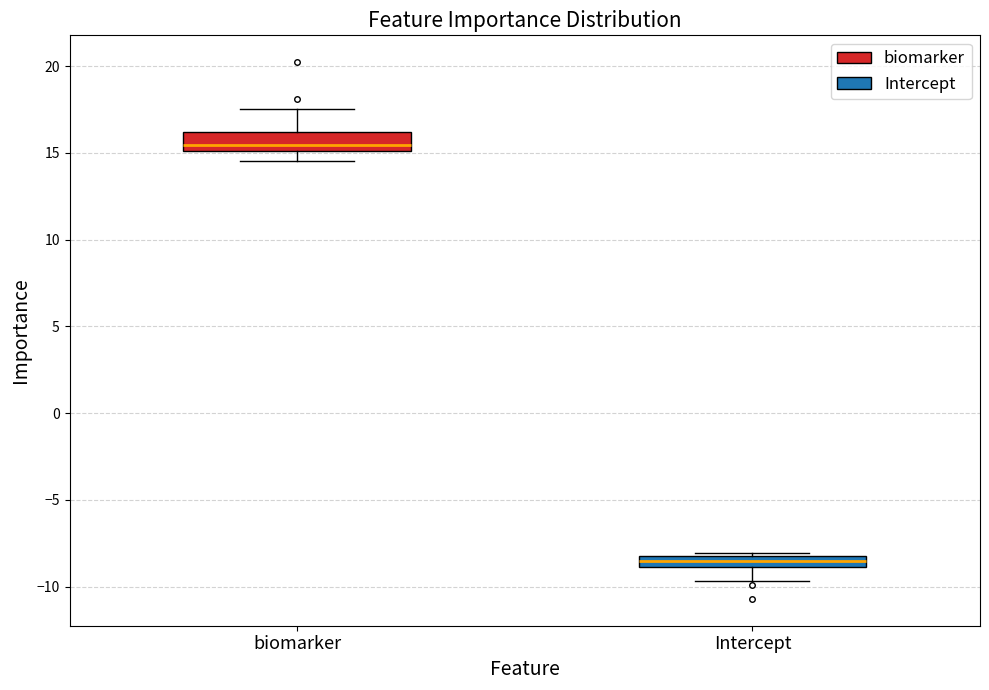

Which box is the tallest, from its lower edge to its upper edge?

biomarker